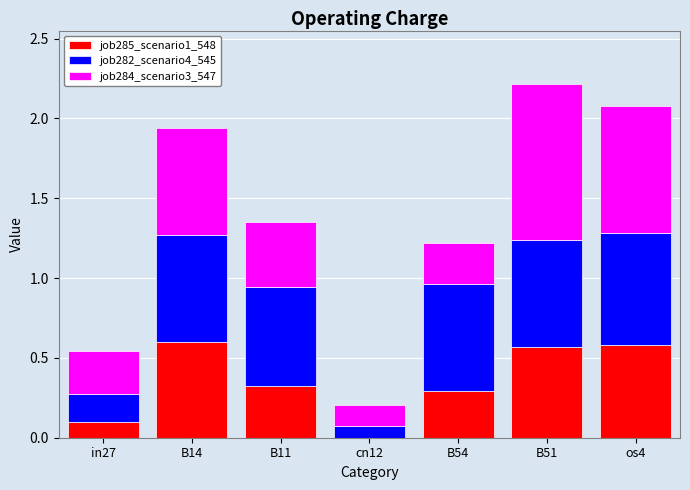

What is the total value across all series at B51?

2.2